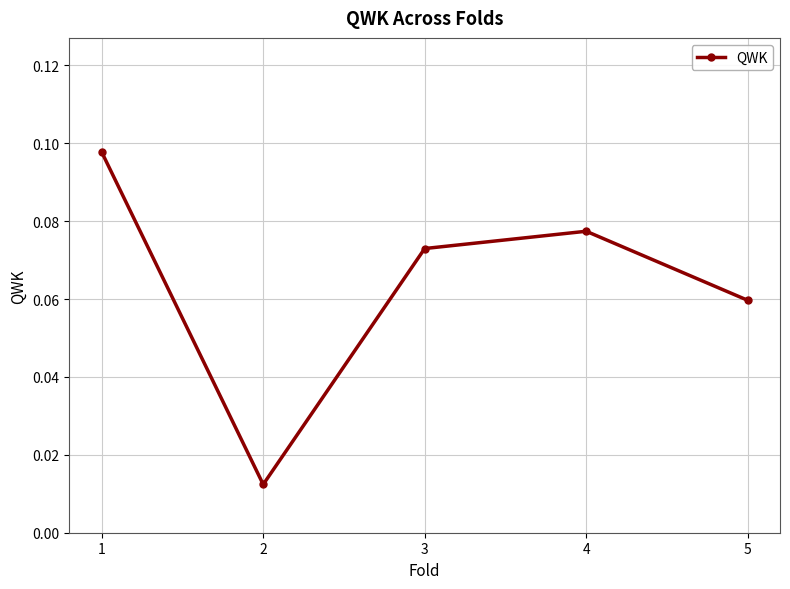

How many points are higher than both their immediate neighbors (excluding endpoints)?

1